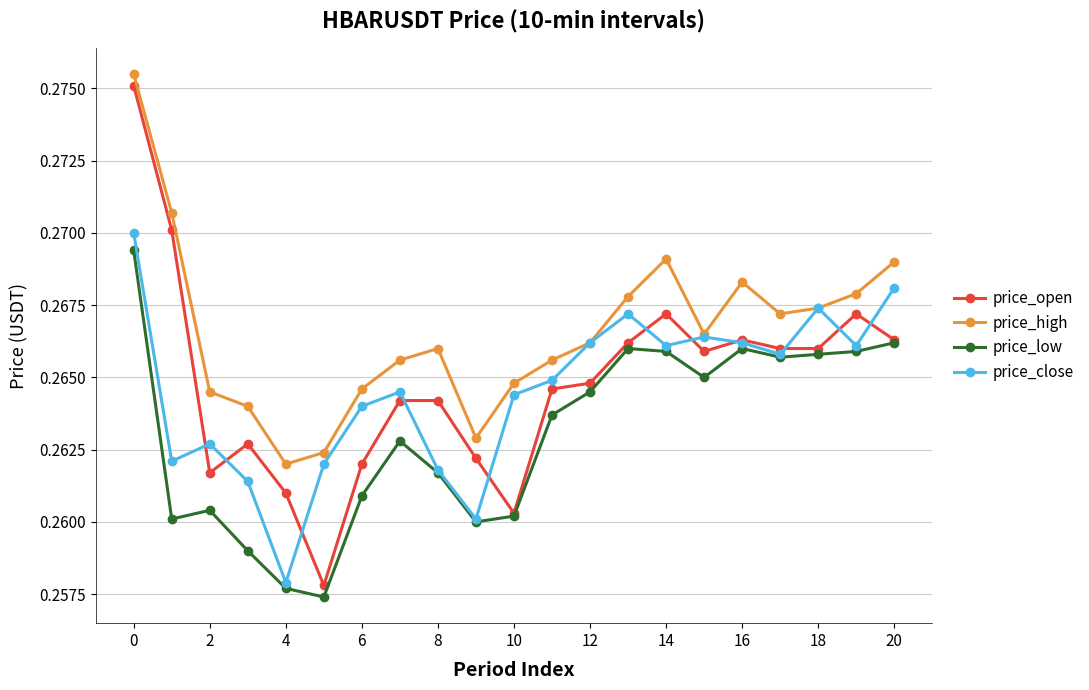

How many price_low values are between 0 and 1?

21